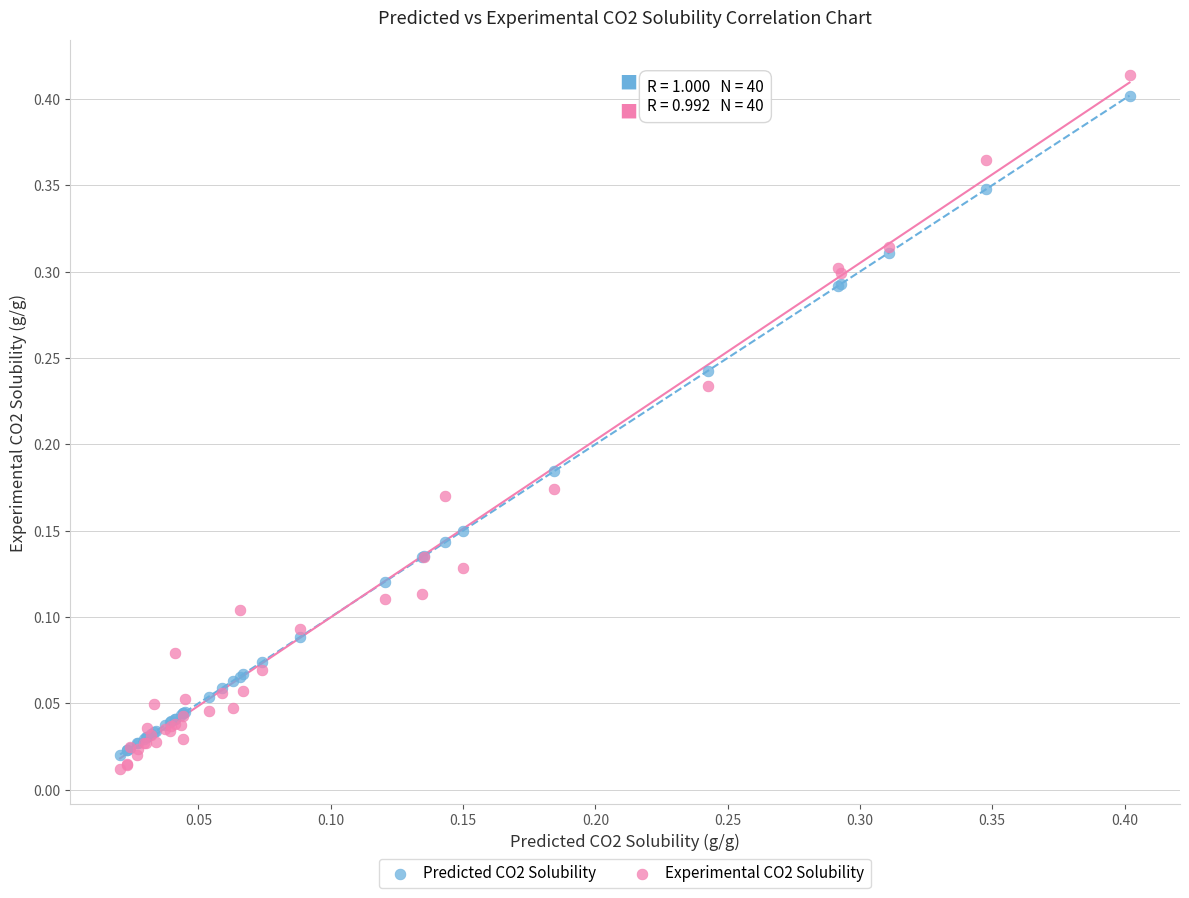

Which series reaches the maximum Y coordinate?

Experimental CO2 Solubility